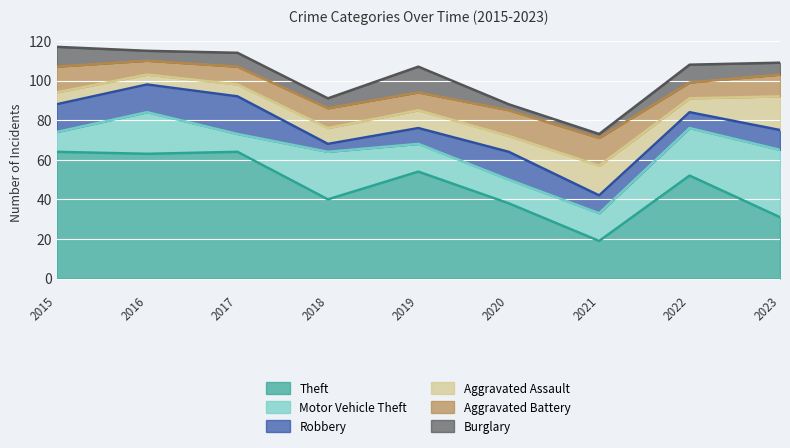

How many categories are shown in the chart?

9